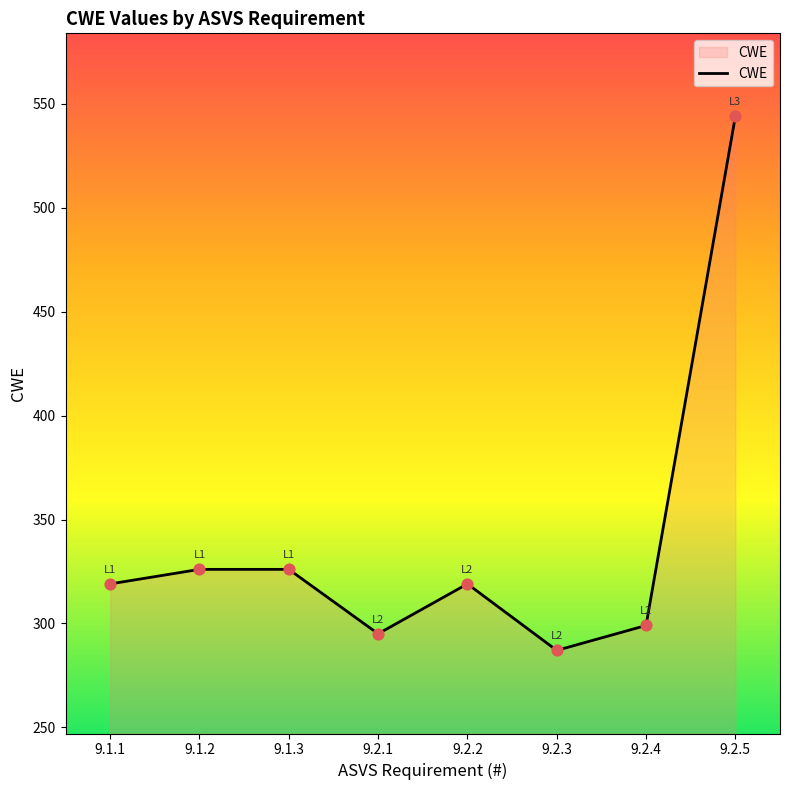

What is the change in value from 9.1.2 to 9.2.3?

-39